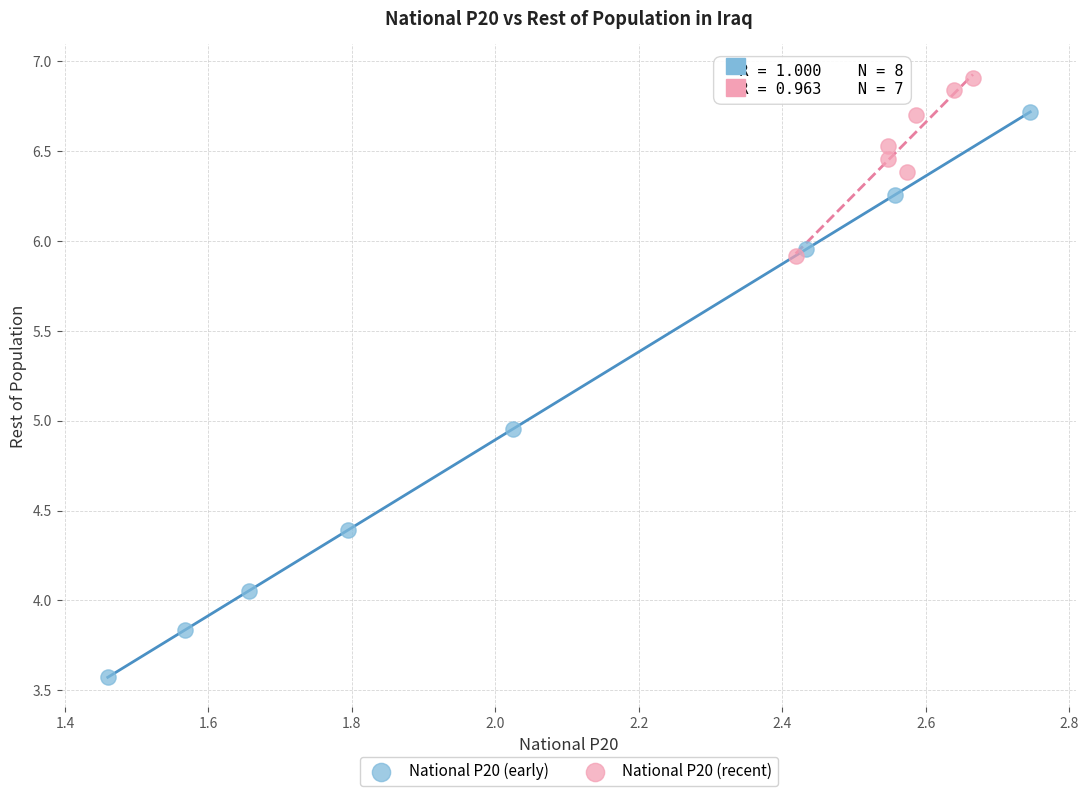

Which series reaches the minimum Y coordinate?

National P20 (early)